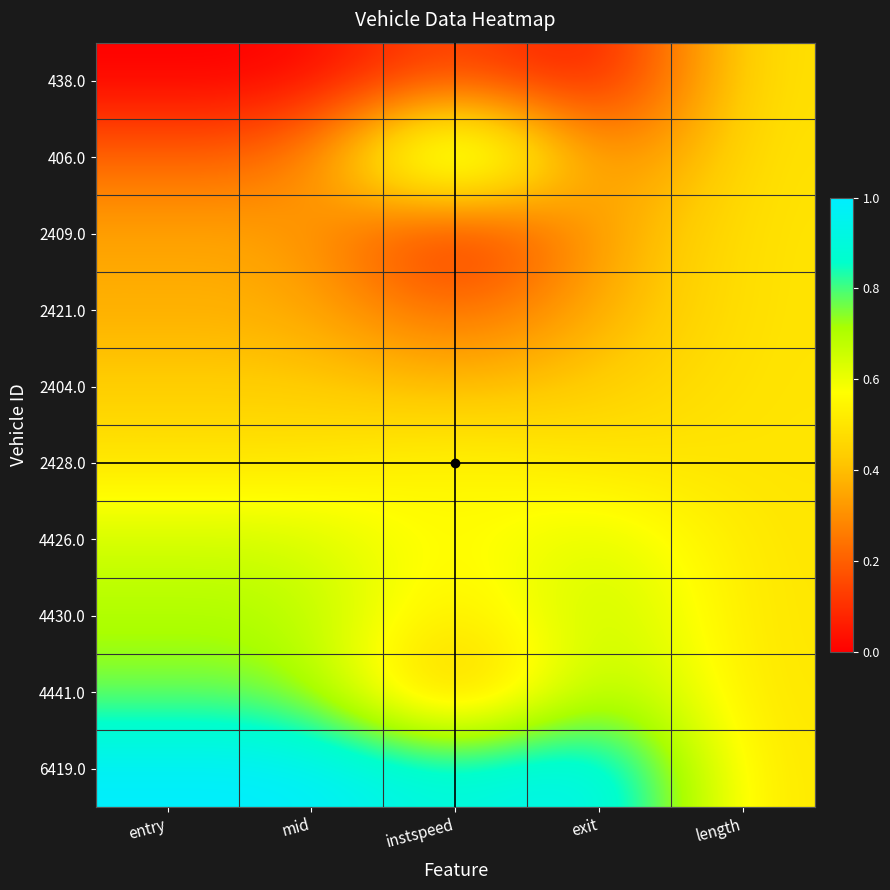

What is the maximum value shown in the chart?

1.0